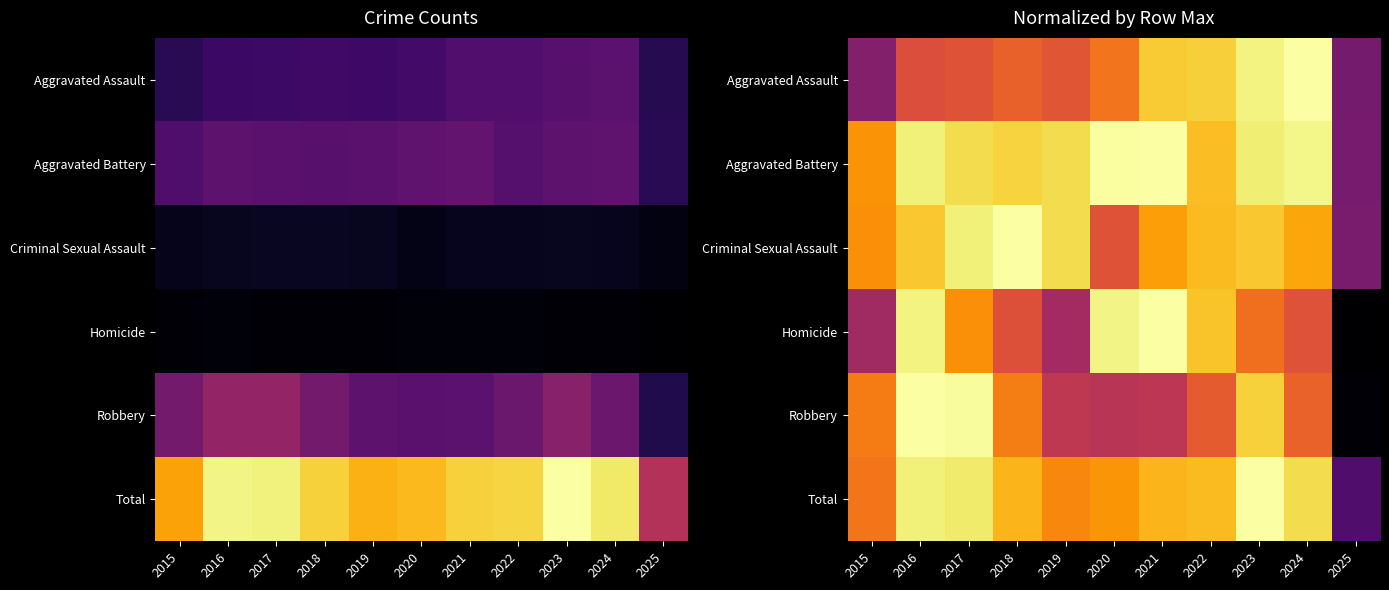

What is the maximum value for Robbery?

1.0